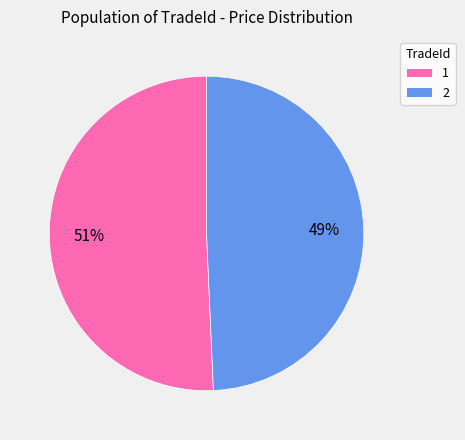

Count the number of slices in the pie.

2